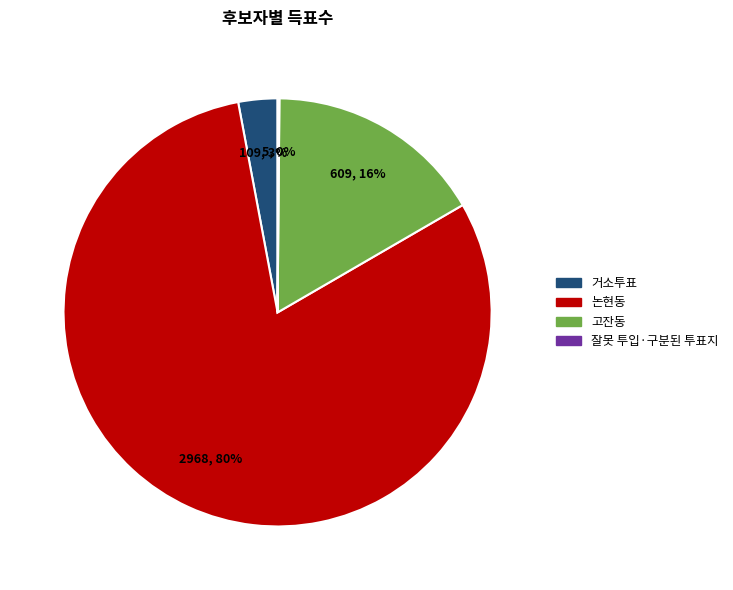

Between 거소투표 and 논현동, which is larger?

논현동